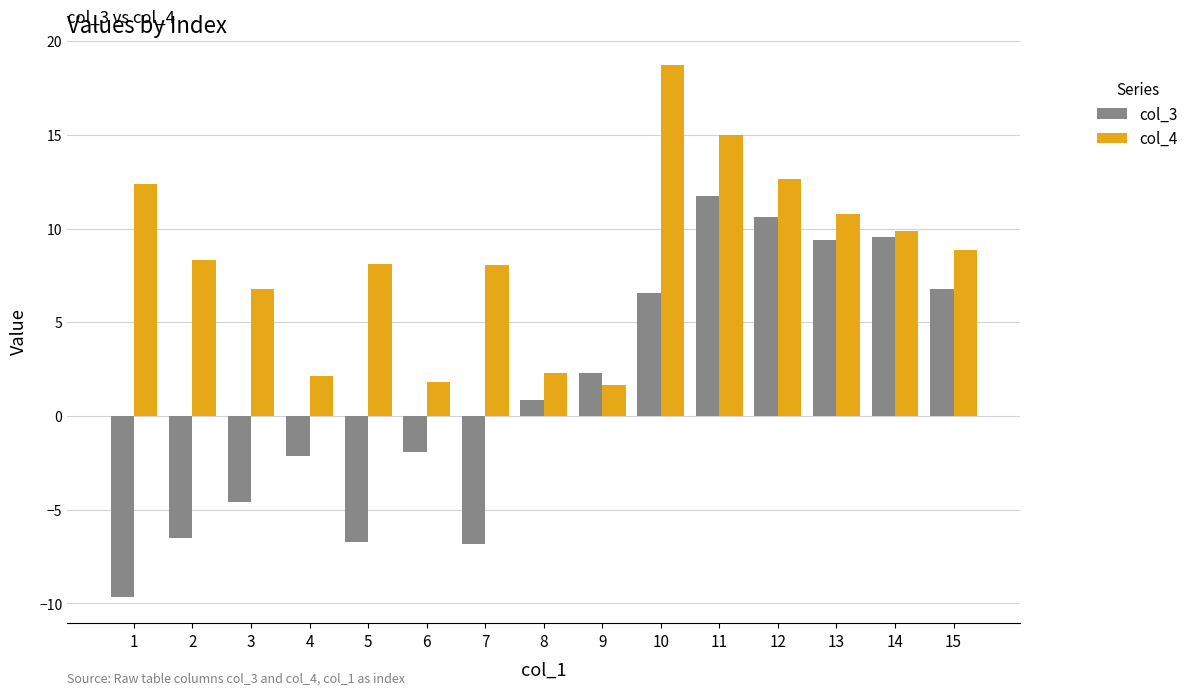

List the series in order of their peak value, lowest first.

col_3, col_4